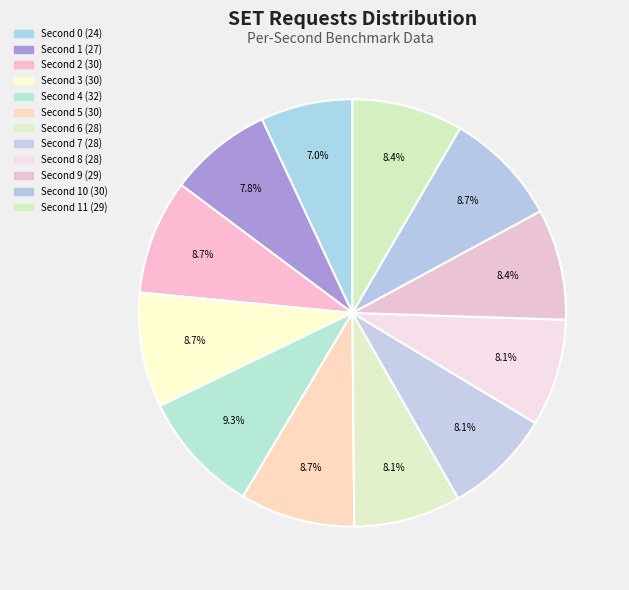

How many slices are in this pie chart?

12